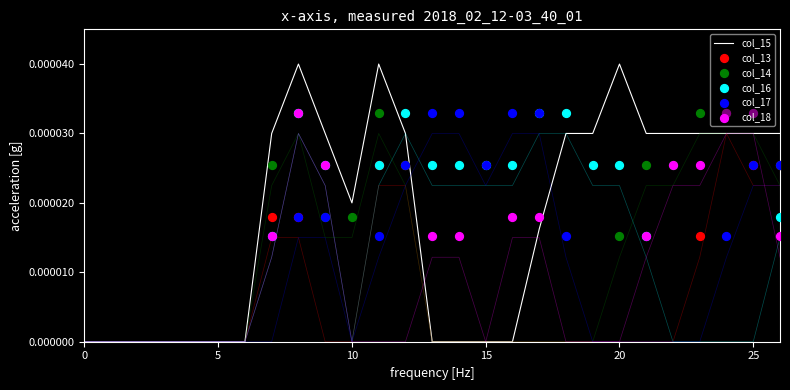

At how many categories does at least one series exceed 0?

20